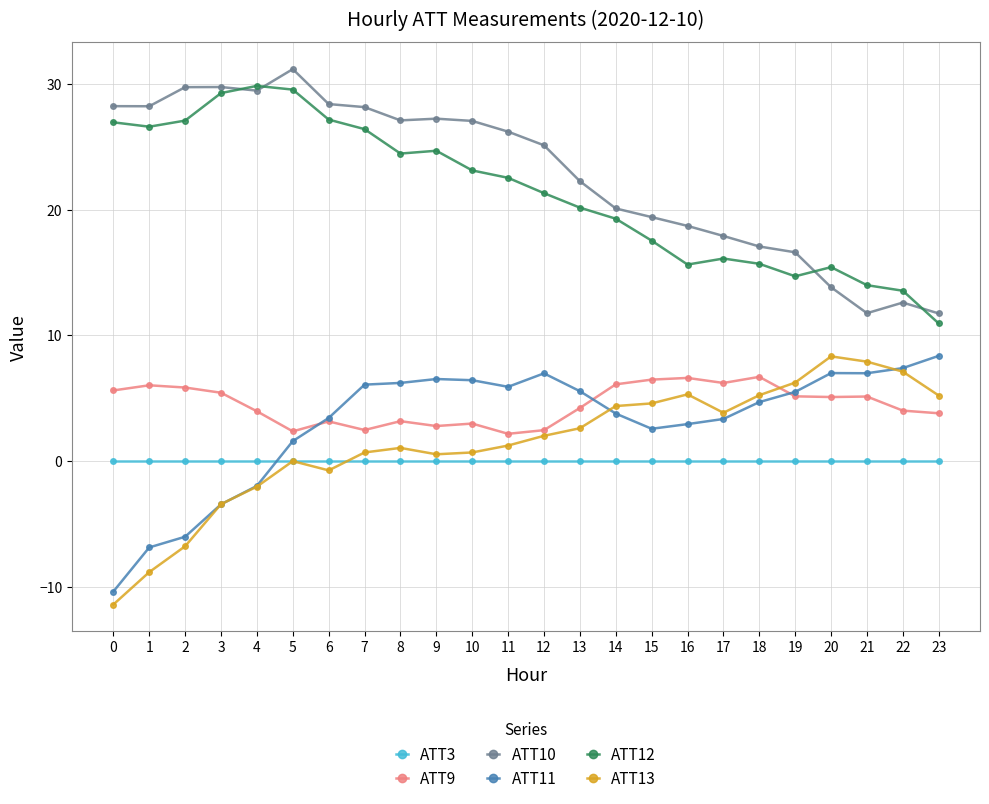

True or false: ATT10 has more than 2 points higher than both neighbors.

True